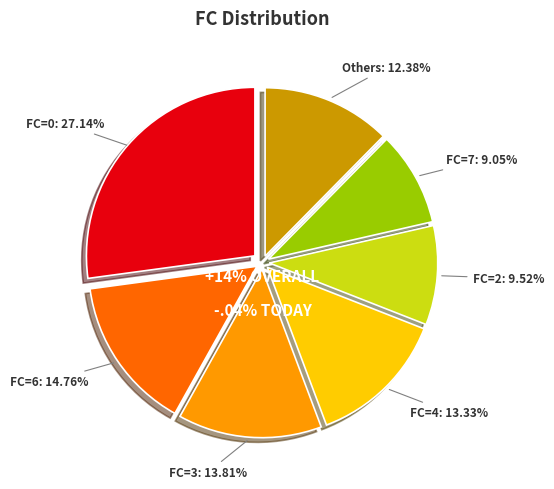

True or false: 5 accounts for 1% of the total.

False